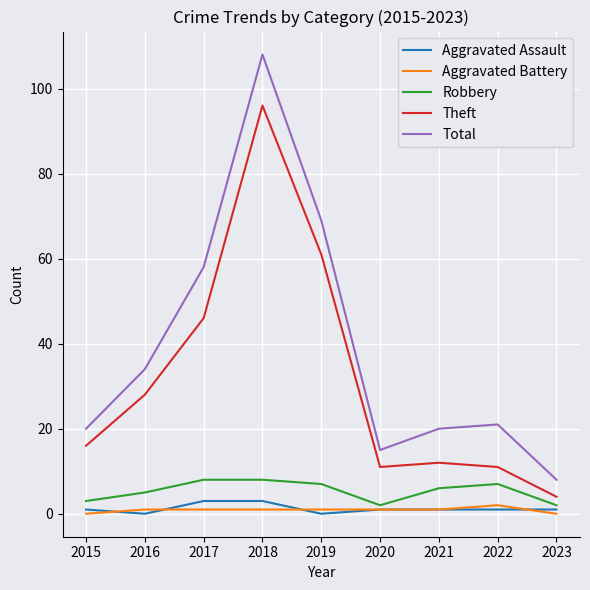

At which category is the sum across all series the highest?

2018